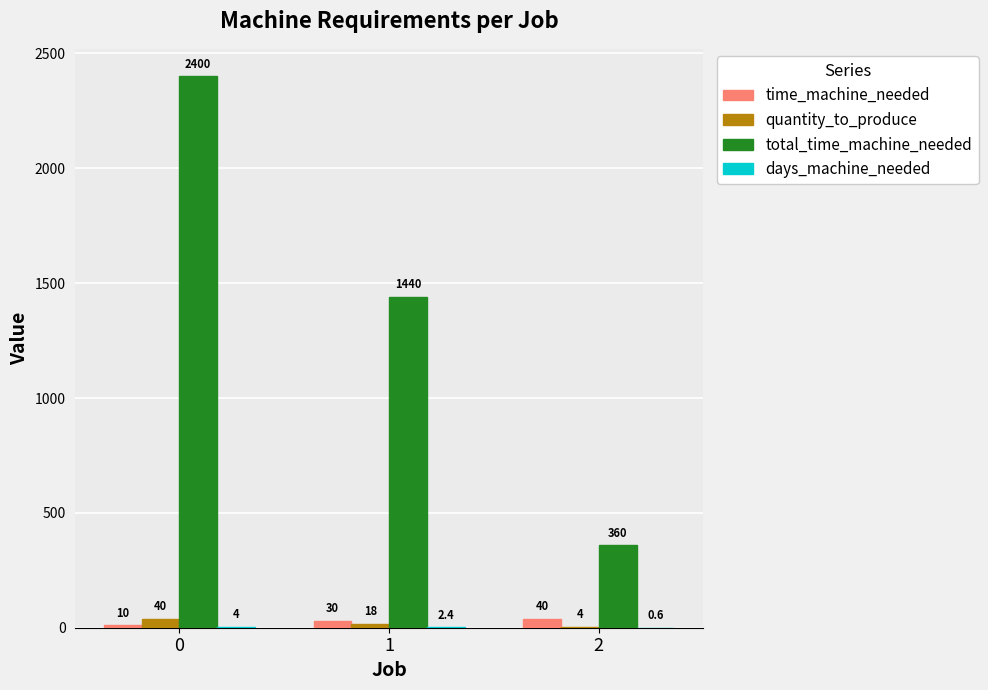

Are the bars horizontal?

No